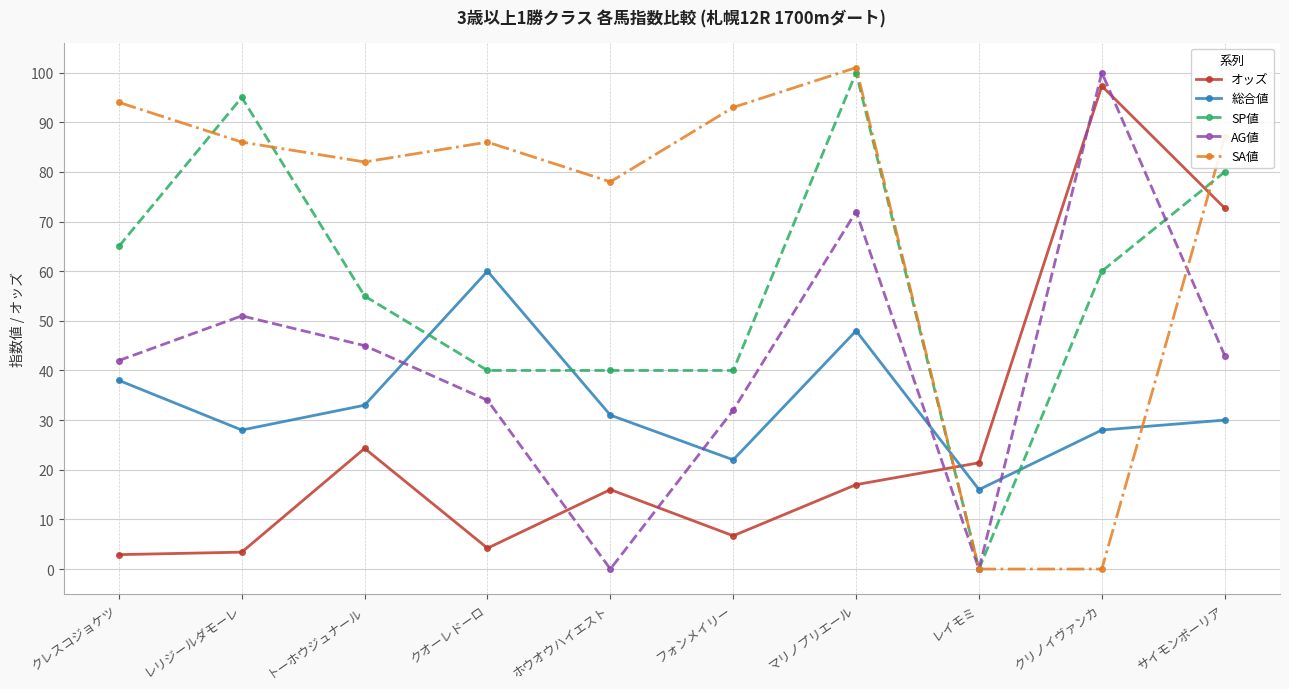

What is the value of the SP値 point at the 3rd from the left?

55.0